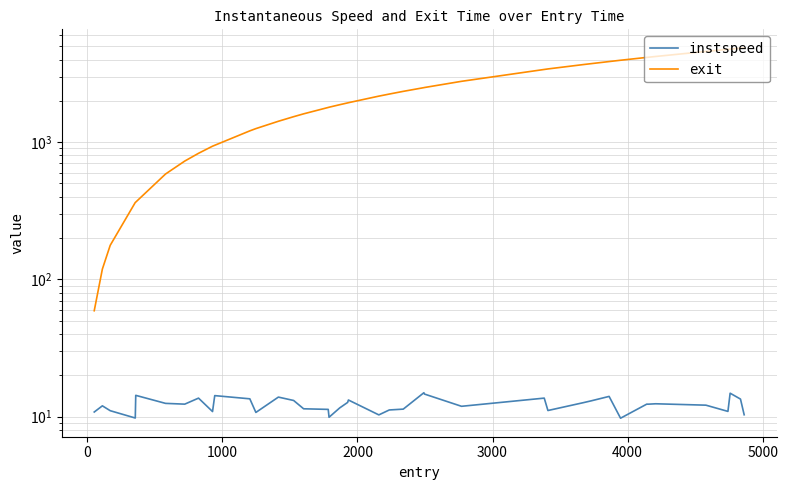

Reading left to right, list all the values displayed in this chart.

instspeed: 10.8	12.0	11.0	9.8	14.3	12.5	12.3	13.6	10.9	14.2	13.5	10.7	13.9	13.1	11.4	11.3	9.9	11.6	12.7	13.2	10.3	11.2	11.3	14.9	14.6	11.9	13.6	11.1	12.6	13.0	14.0	9.7	12.3	12.3	12.4	12.1	10.9	14.8	13.4	10.3
exit: 59.1	118.8	177.1	363.4	365.8	586.1	728.3	829.7	935.0	949.4	1209.4	1256.0	1420.6	1534.2	1609.1	1791.1	1798.4	1876.0	1933.6	1939.9	2166.1	2242.9	2346.9	2497.7	2503.5	2777.8	3389.5	3419.2	3680.0	3736.6	3870.1	3956.4	4149.6	4159.9	4215.0	4587.4	4751.1	4765.5	4842.3	4871.4